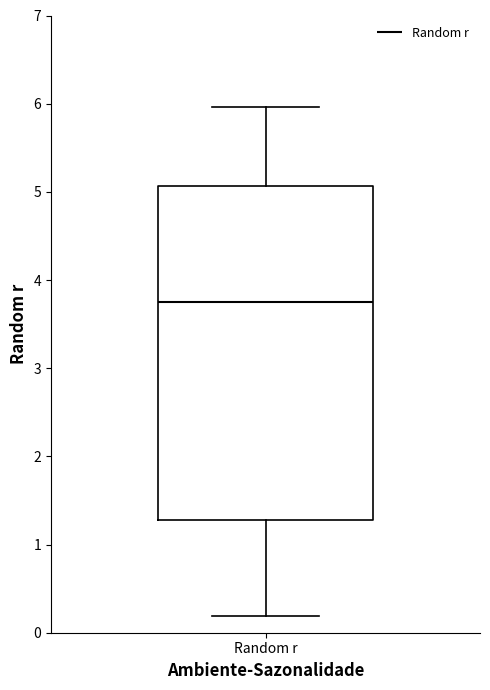

Transcribe this box plot: give where the median line is, the range the box spans, and where the two whiskers end, as read against the y-axis. The values are not printed on the chart, so give them approximately, as read against the axis.

median 3.8, box 1.3 to 5.1, whiskers 0.2 to 6.0